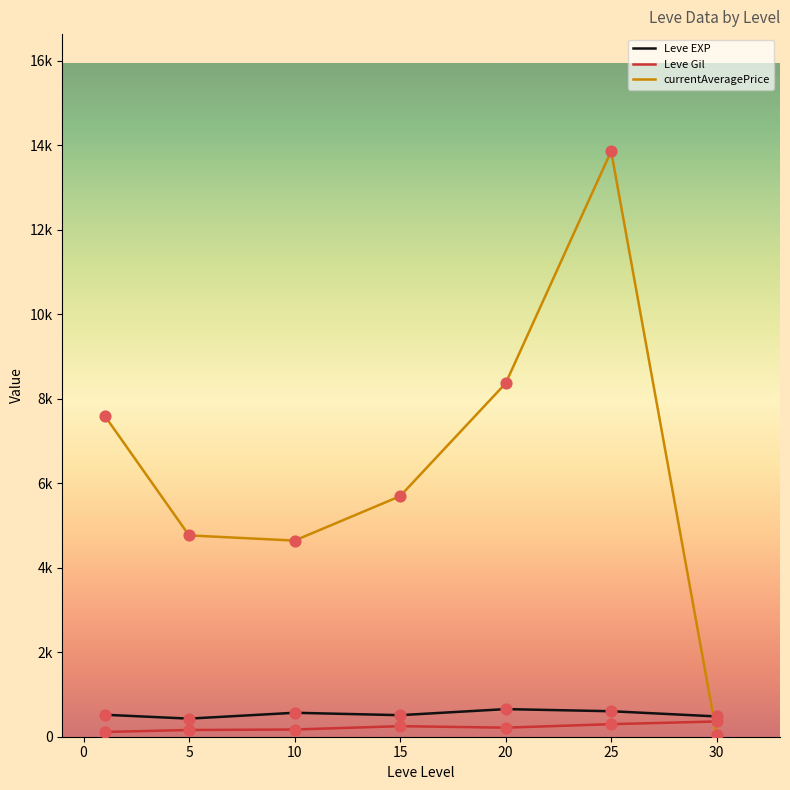

Which series has the largest total across all categories?

currentAveragePrice